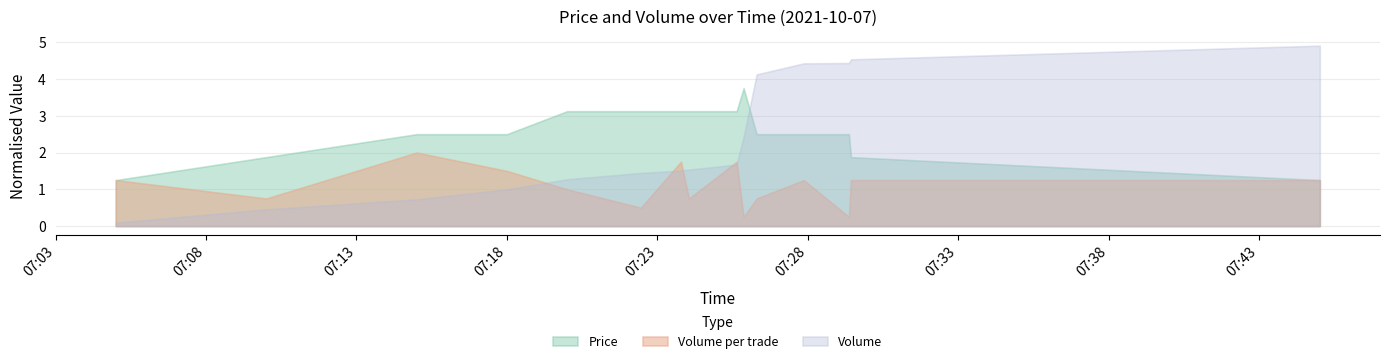

True or false: Volume_per_trade and Price cross at least once.

False